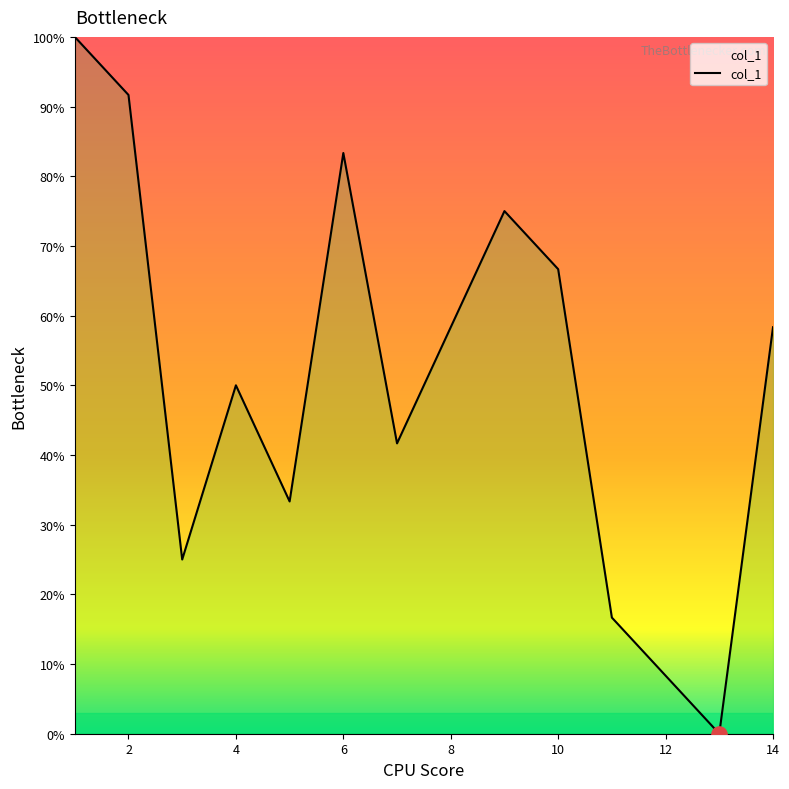

What is the greatest value displayed?

100.0